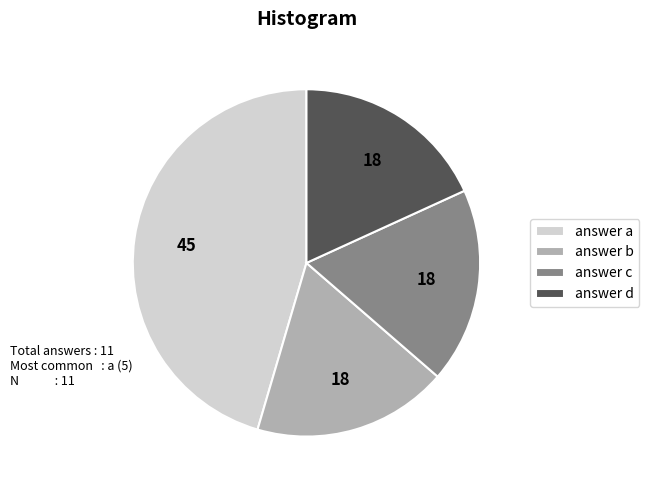

Do answer b and answer c together represent more than half of the pie?

No